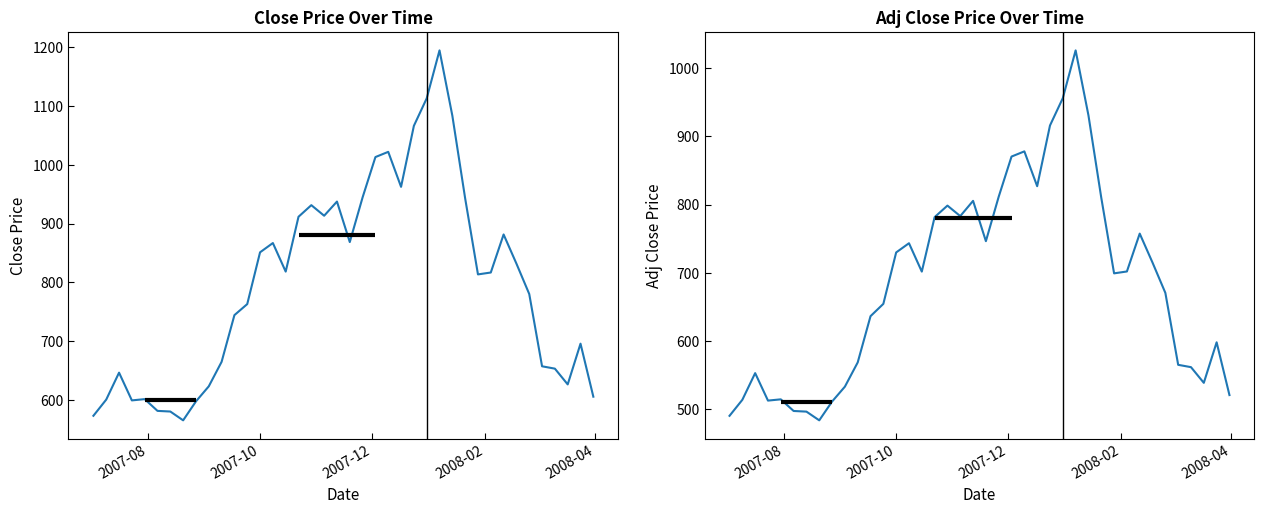

In Adj Close, how many points are higher than both neighbors (excluding endpoints)?

9